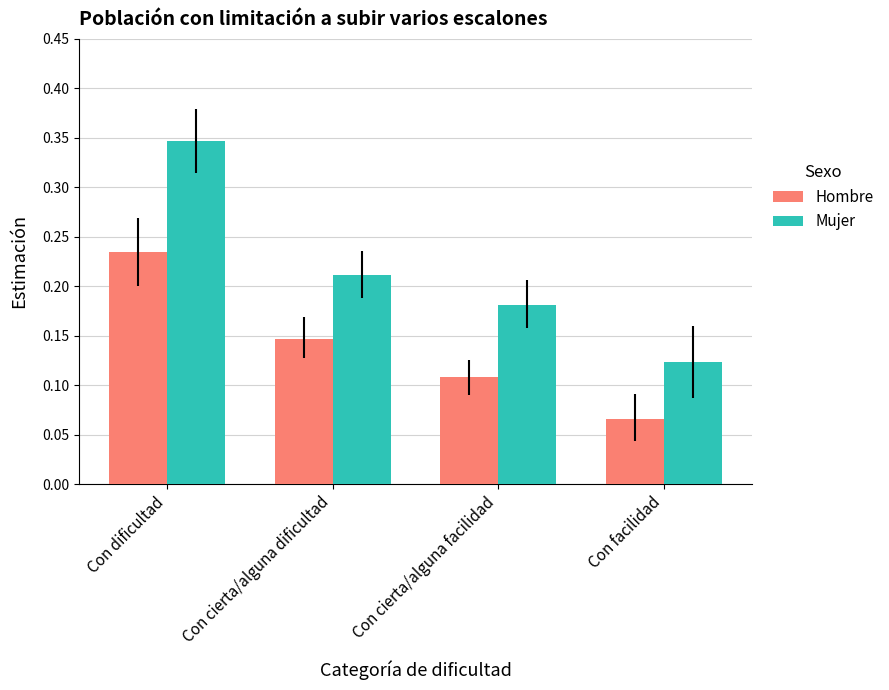

How many bars are there in each group?

2